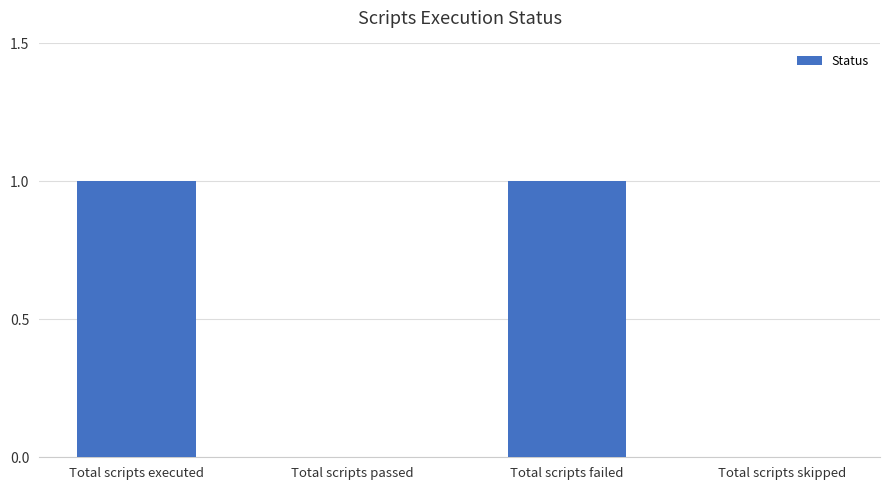

The chart shows a value of 1 at Total scripts failed. True or false?

True